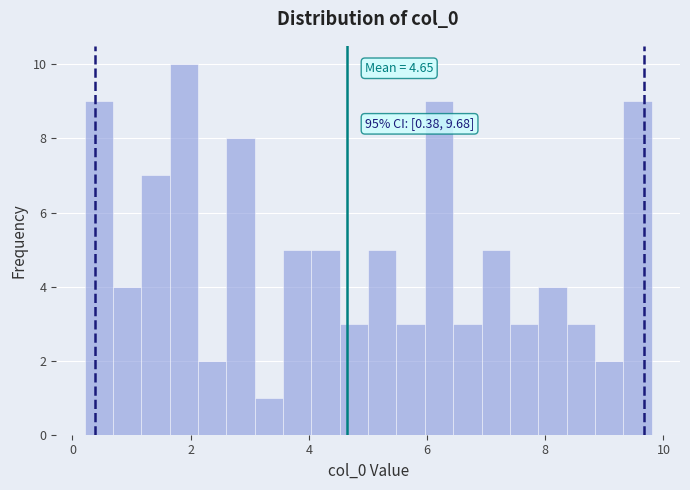

Read against the x-axis, roughly where is the centre of the tallest bar?

1.8